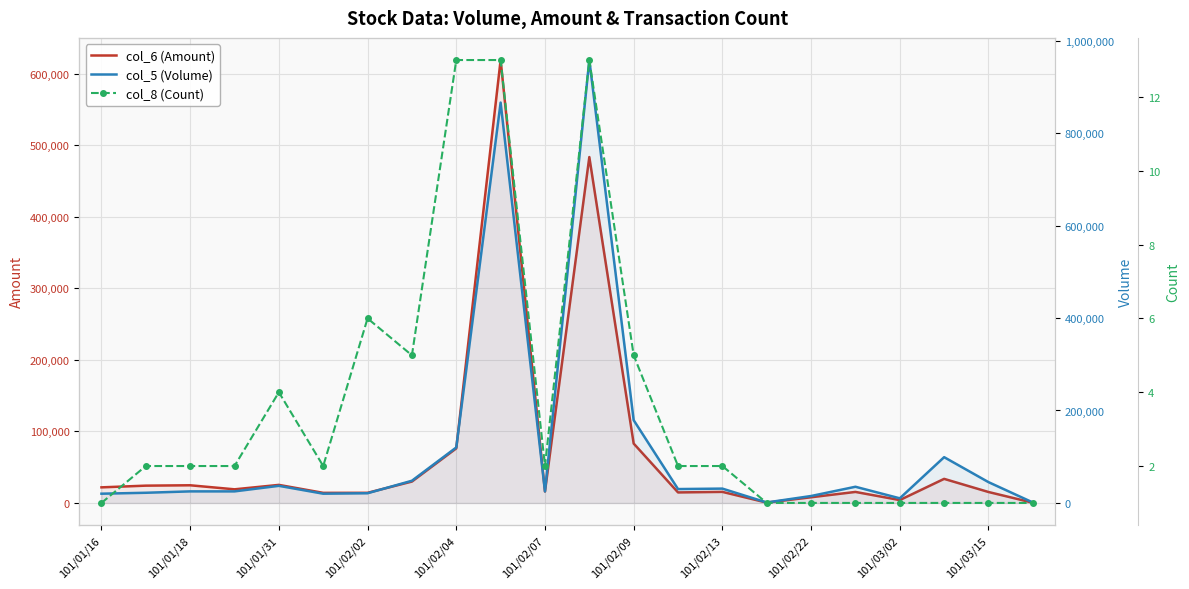

What is the sum of the col_6 (Amount) values at 101/01/16 and 17?

37200